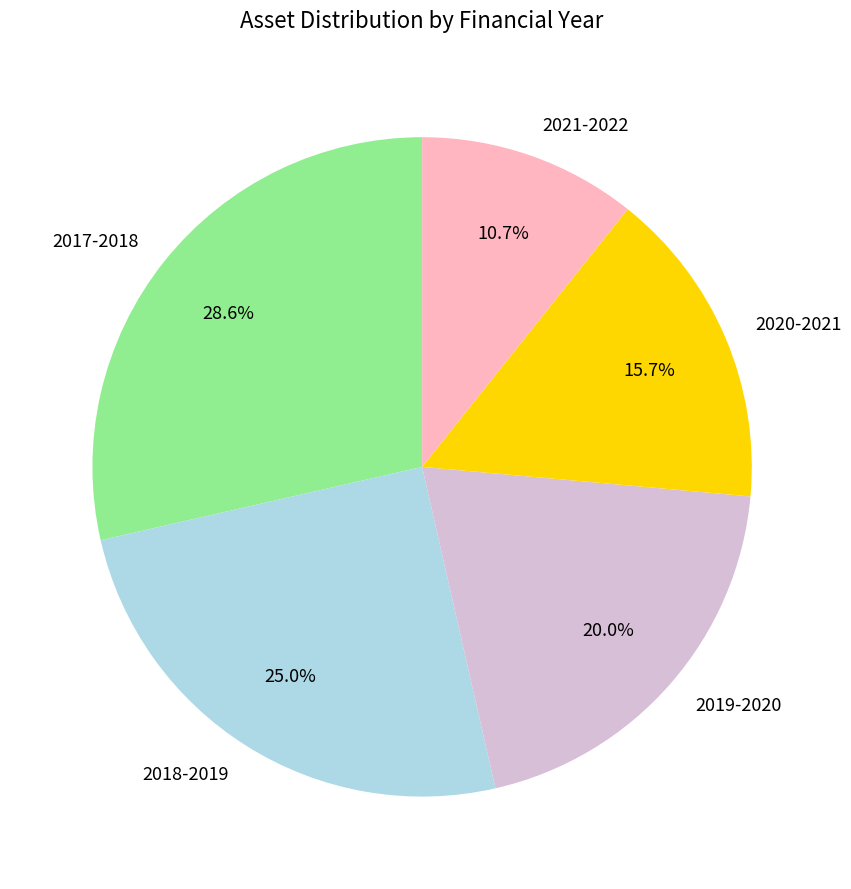

What is the ratio of the value at 2018-2019 to the value at 2017-2018?

0.9